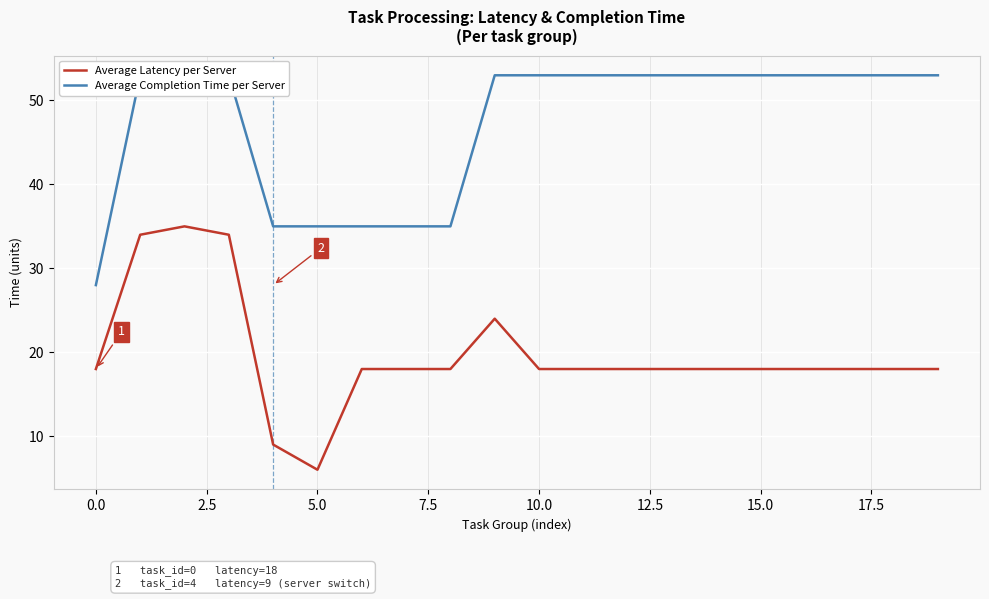

Is it true that Average Latency per Server equals 18 at 10.0?

True